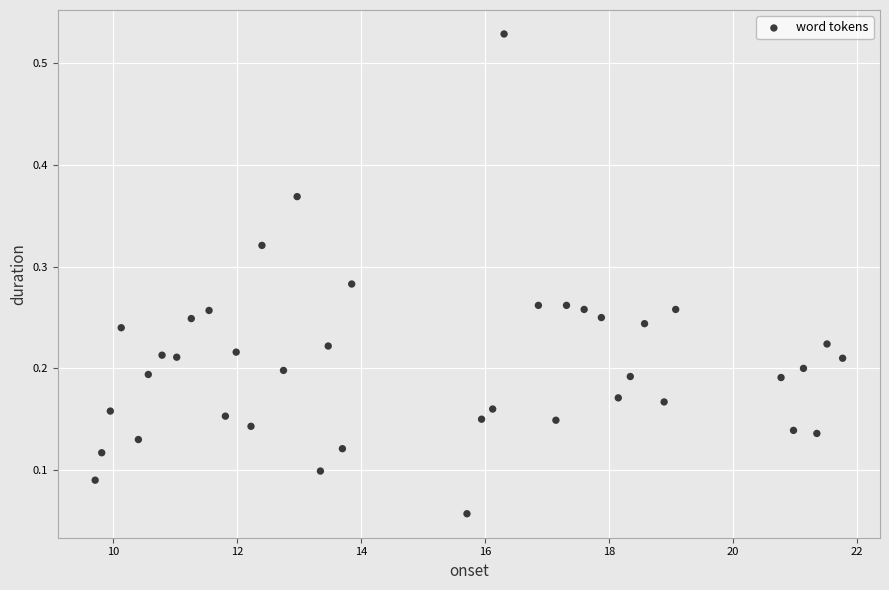

What is the range of X values (max minus min)?

12.1